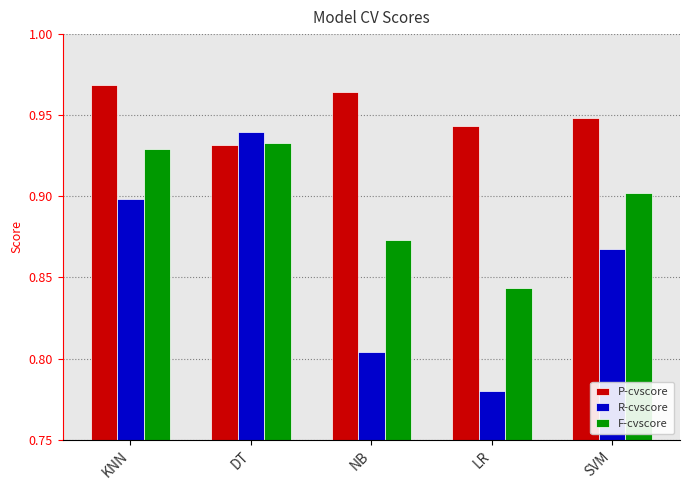

True or false: R-cvscore has a value of 1.6 at DT.

False